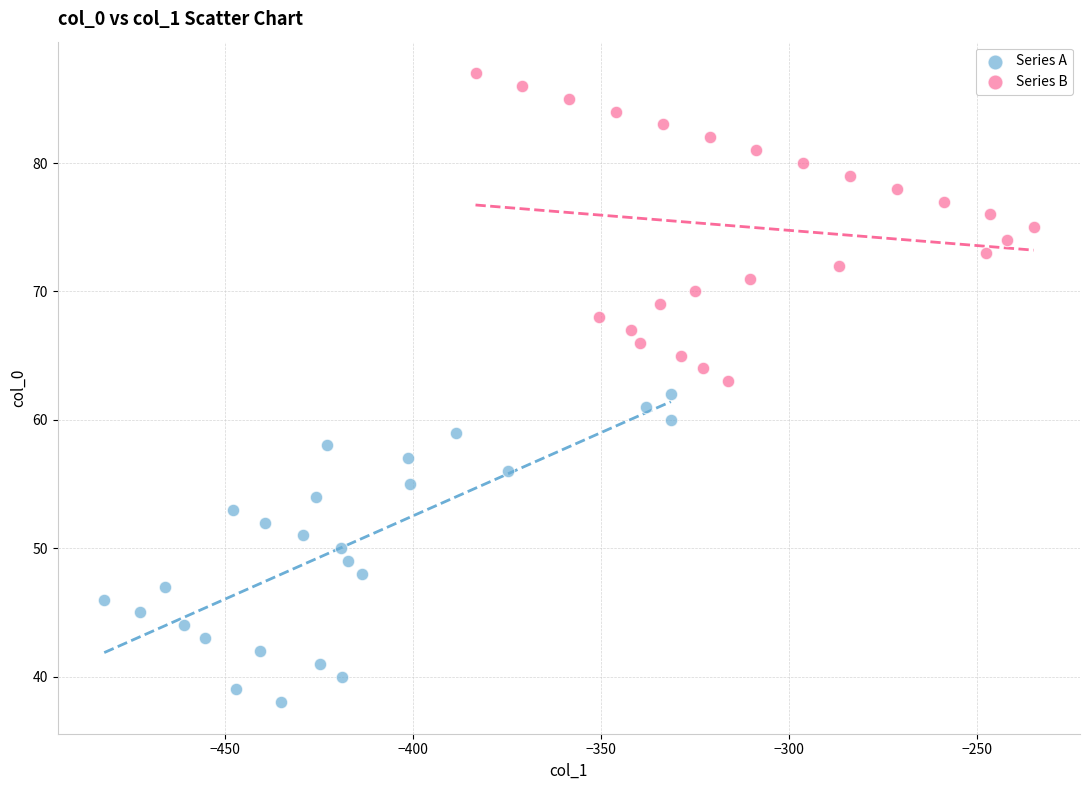

Which series reaches the minimum Y coordinate?

Series A